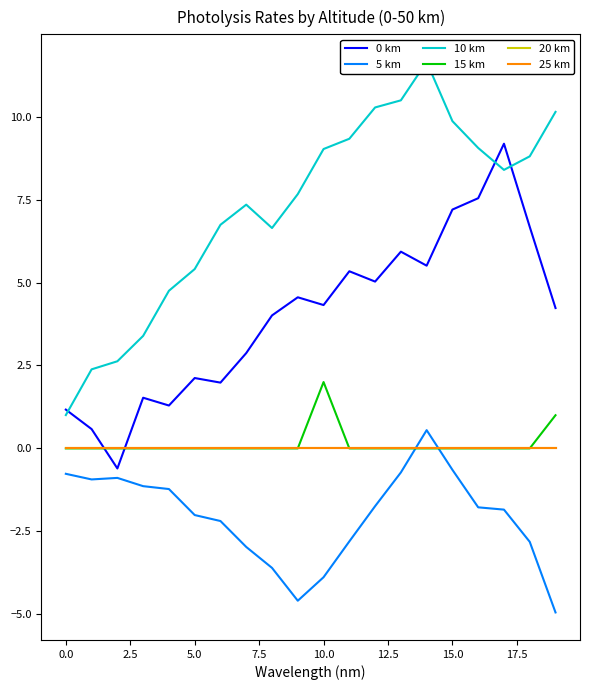

What is the sum of all 15 km values?

3.0